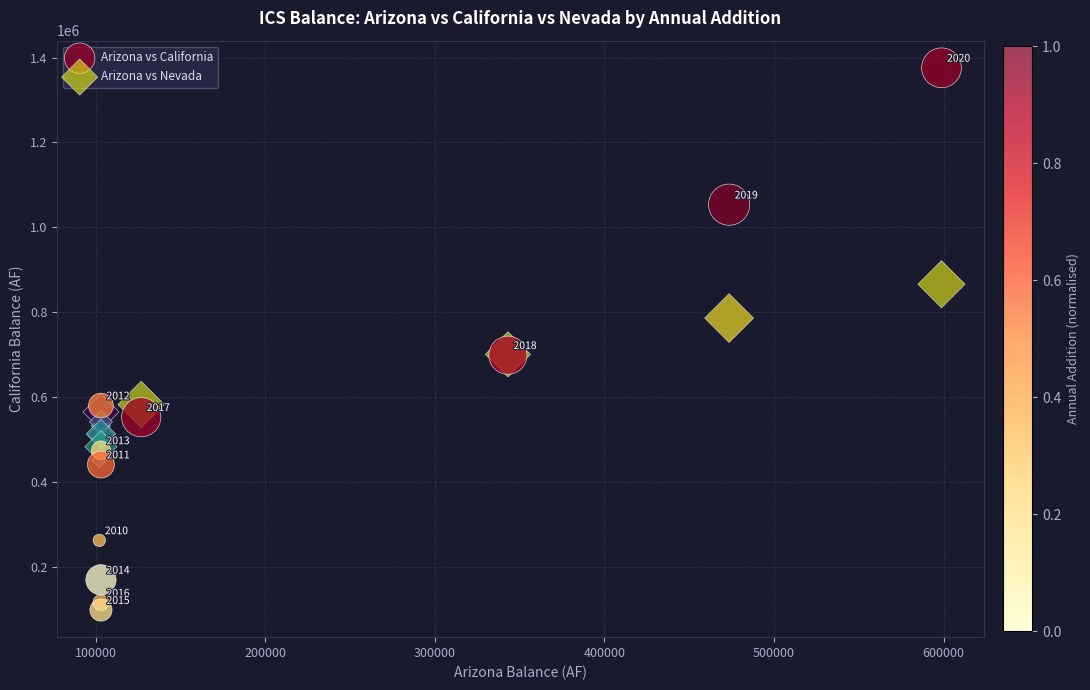

Across all series, what Y value is closest to 736831?

700448